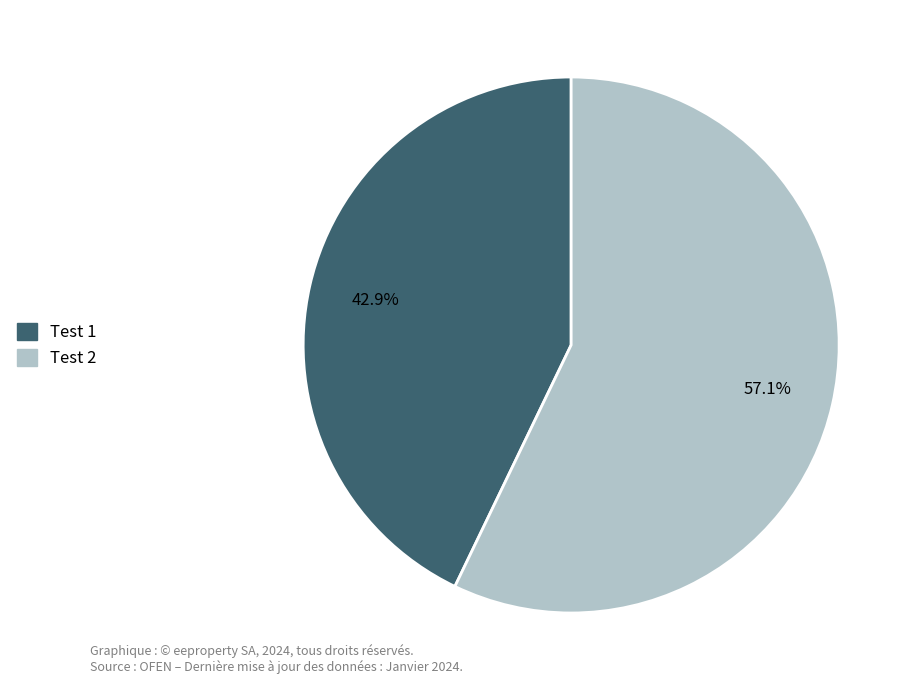

Which has a higher value, Test 1 or Test 2?

Test 2